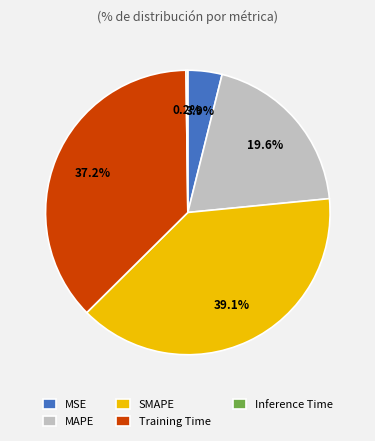

Which slice is the largest?

SMAPE